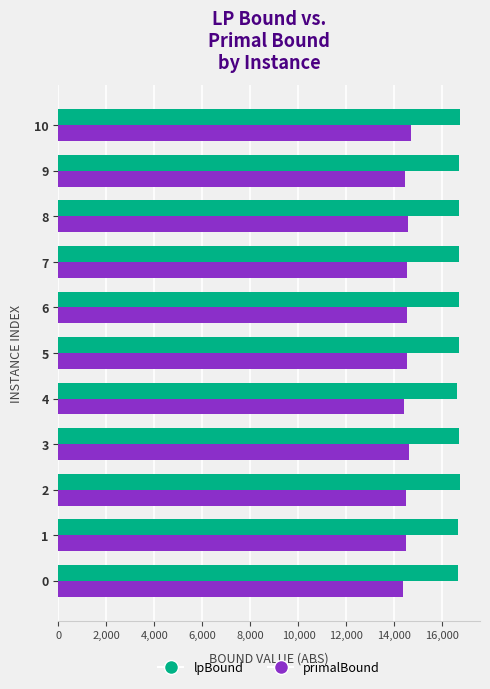

At how many categories does at least one series exceed 14479?

11